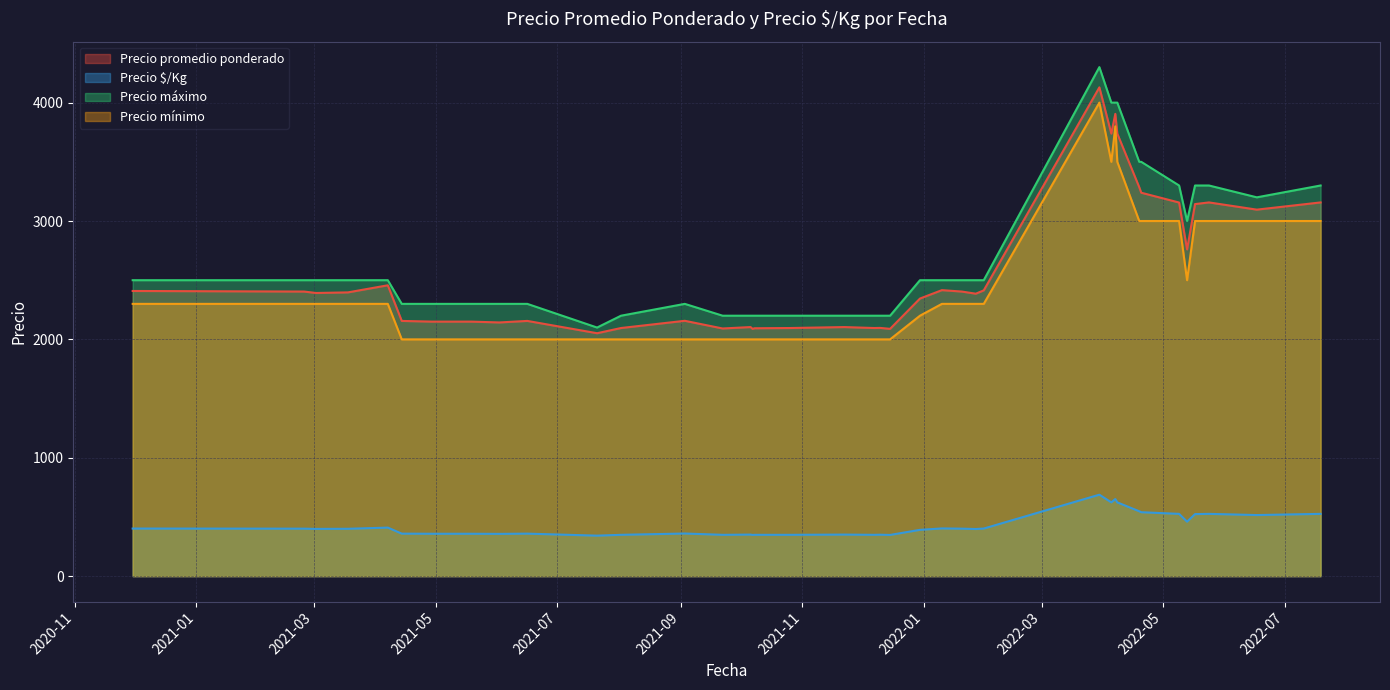

What is the maximum value shown in the chart?

4300